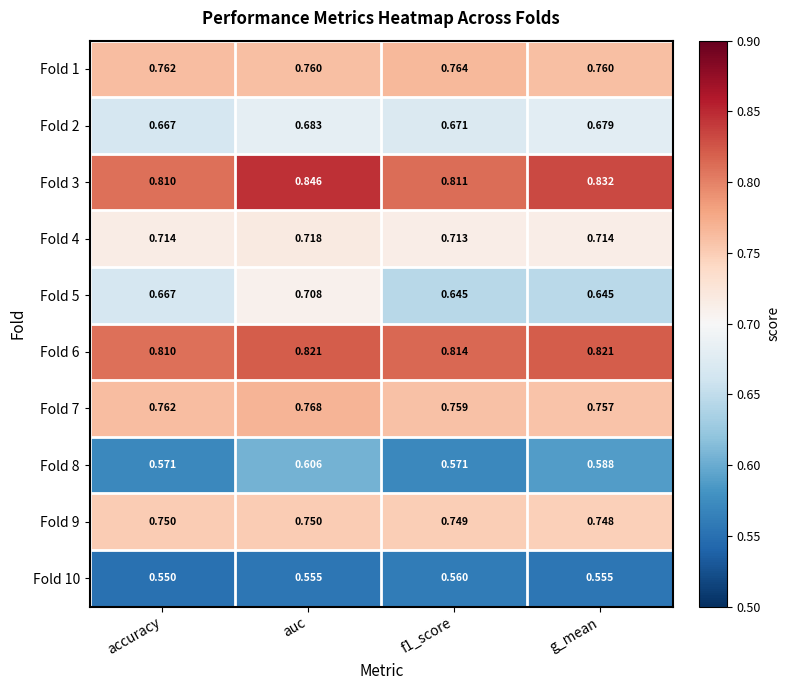

Where is Fold 9 nearest to the value 0?

g_mean